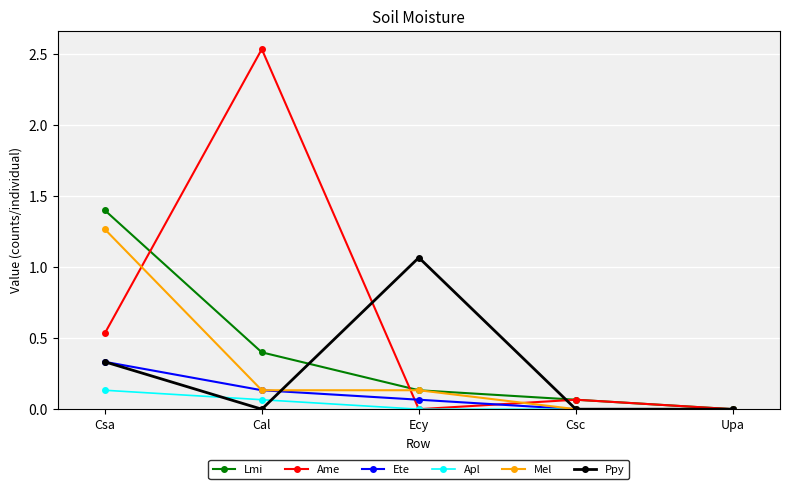

Which series has the largest range (max minus min)?

Ame